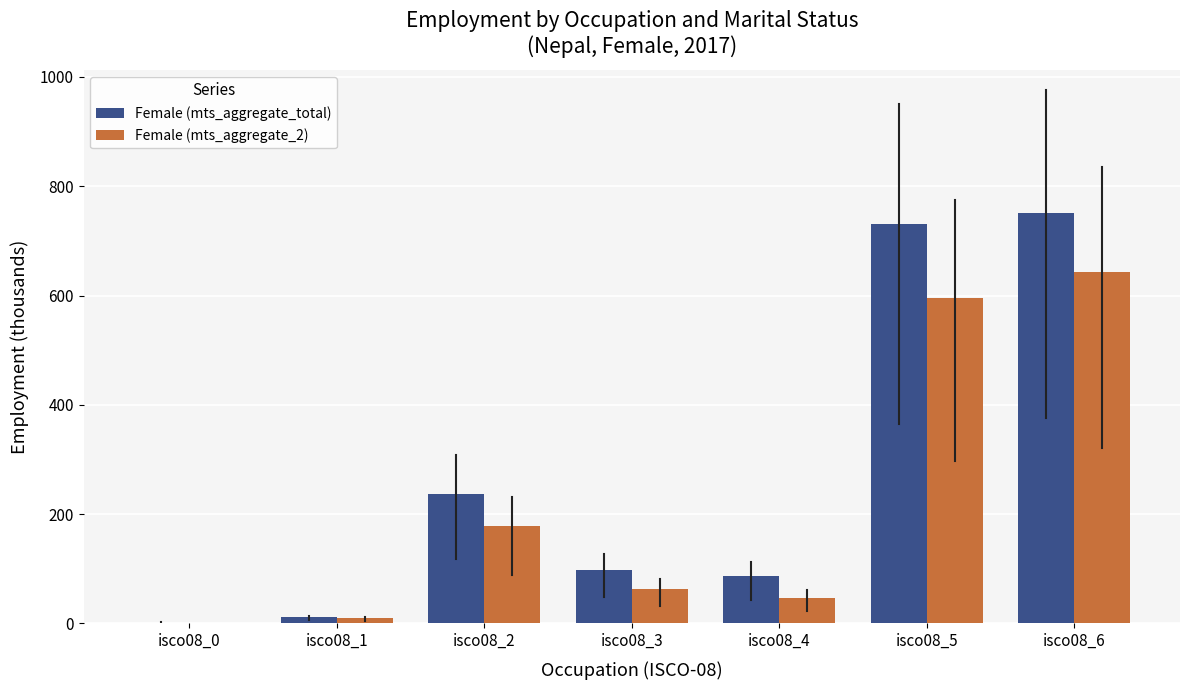

The Female (mts_aggregate_2) series shows 595.5 at isco08_5. True or false?

True